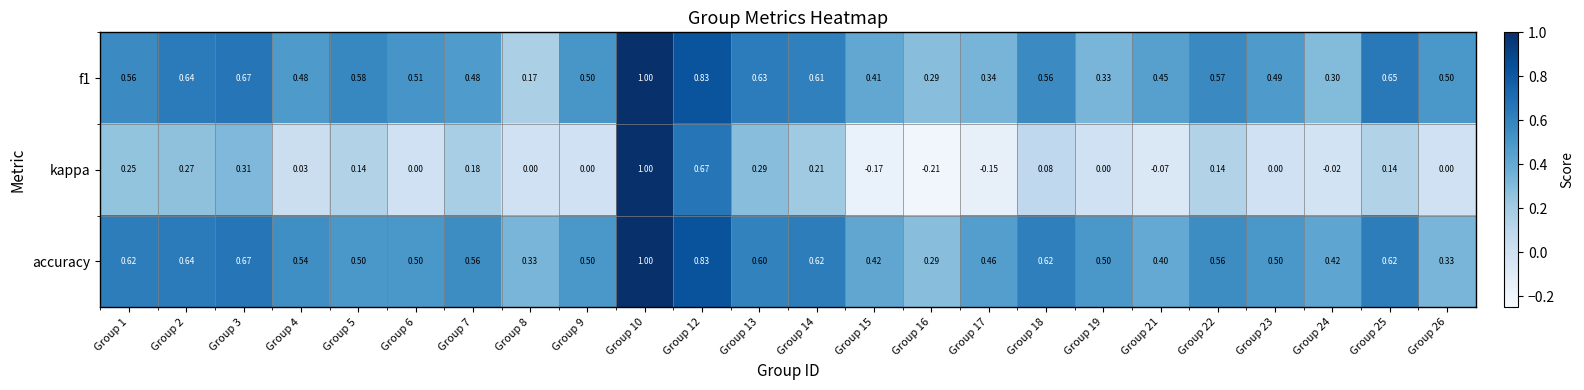

Which series has the largest total across all categories?

accuracy